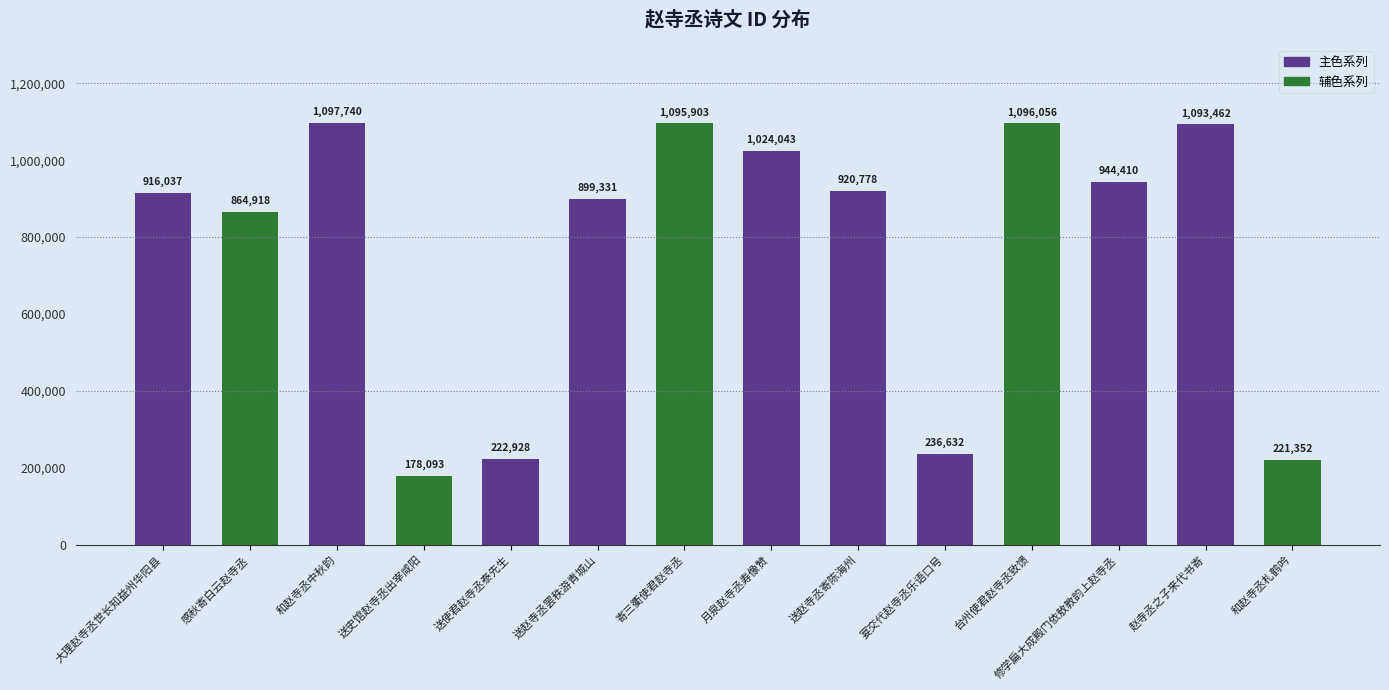

How many bars are there in total?

14